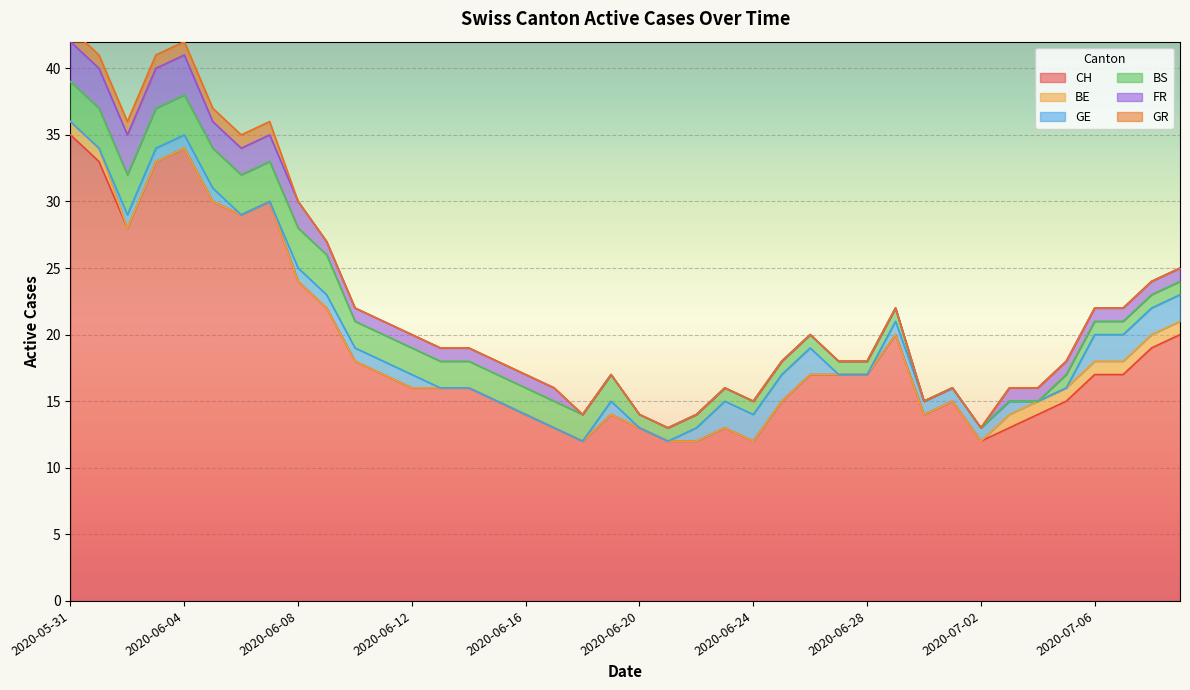

Rank the series at 35 from highest to lowest value.

CH, BE, BS, FR, GE, GR